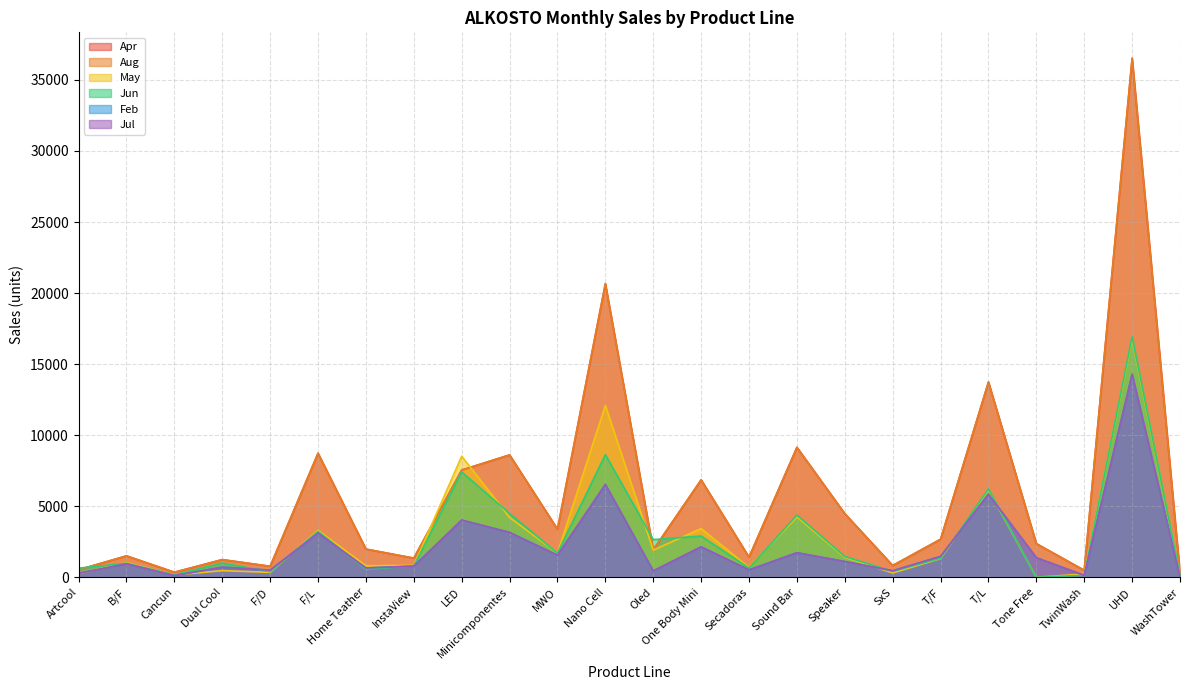

What position from the left is F/L?

6